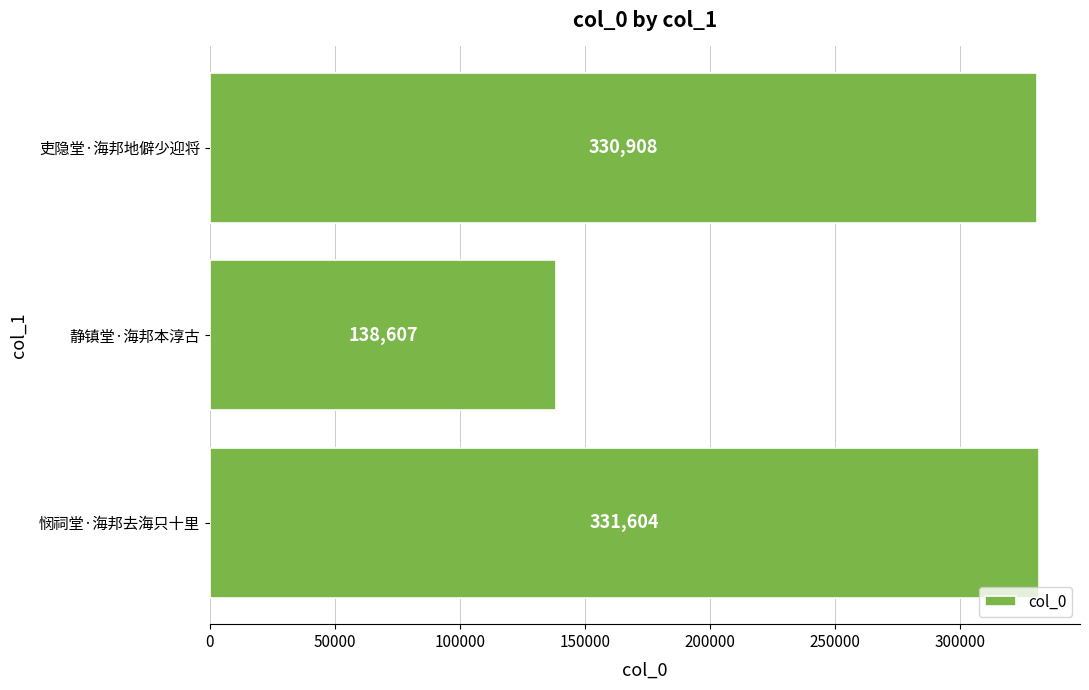

How many categories are shown in the chart?

3